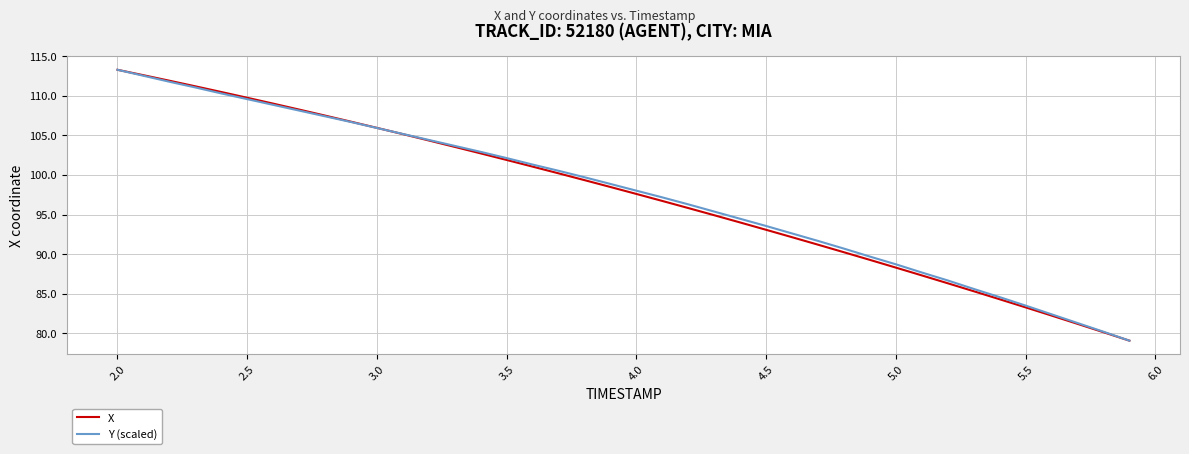

What is the highest value of the X series?

113.3